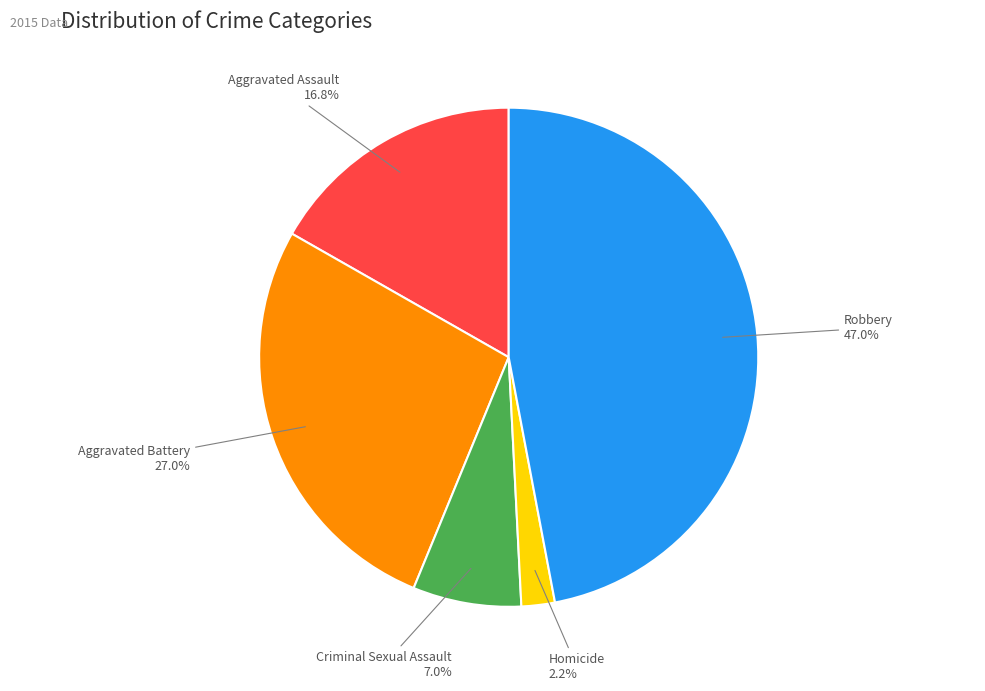

Combined, do Robbery and Criminal Sexual Assault account for over 50%?

Yes